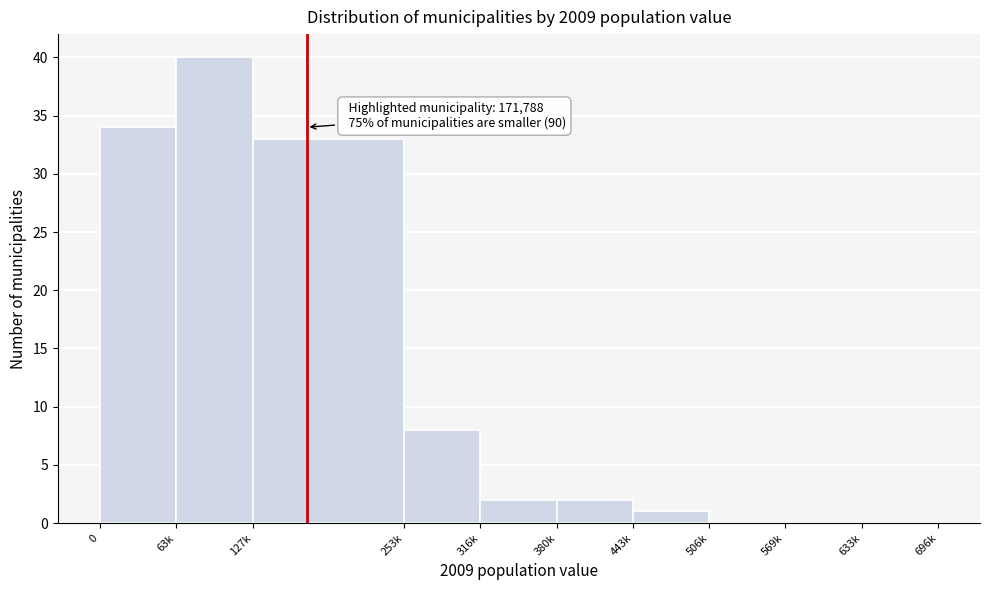

Reading left to right, extract all data points from this chart.

0=34	63k=40	127k=33	253k=8	316k=2	380k=2	443k=1	506k=0	569k=0	633k=0